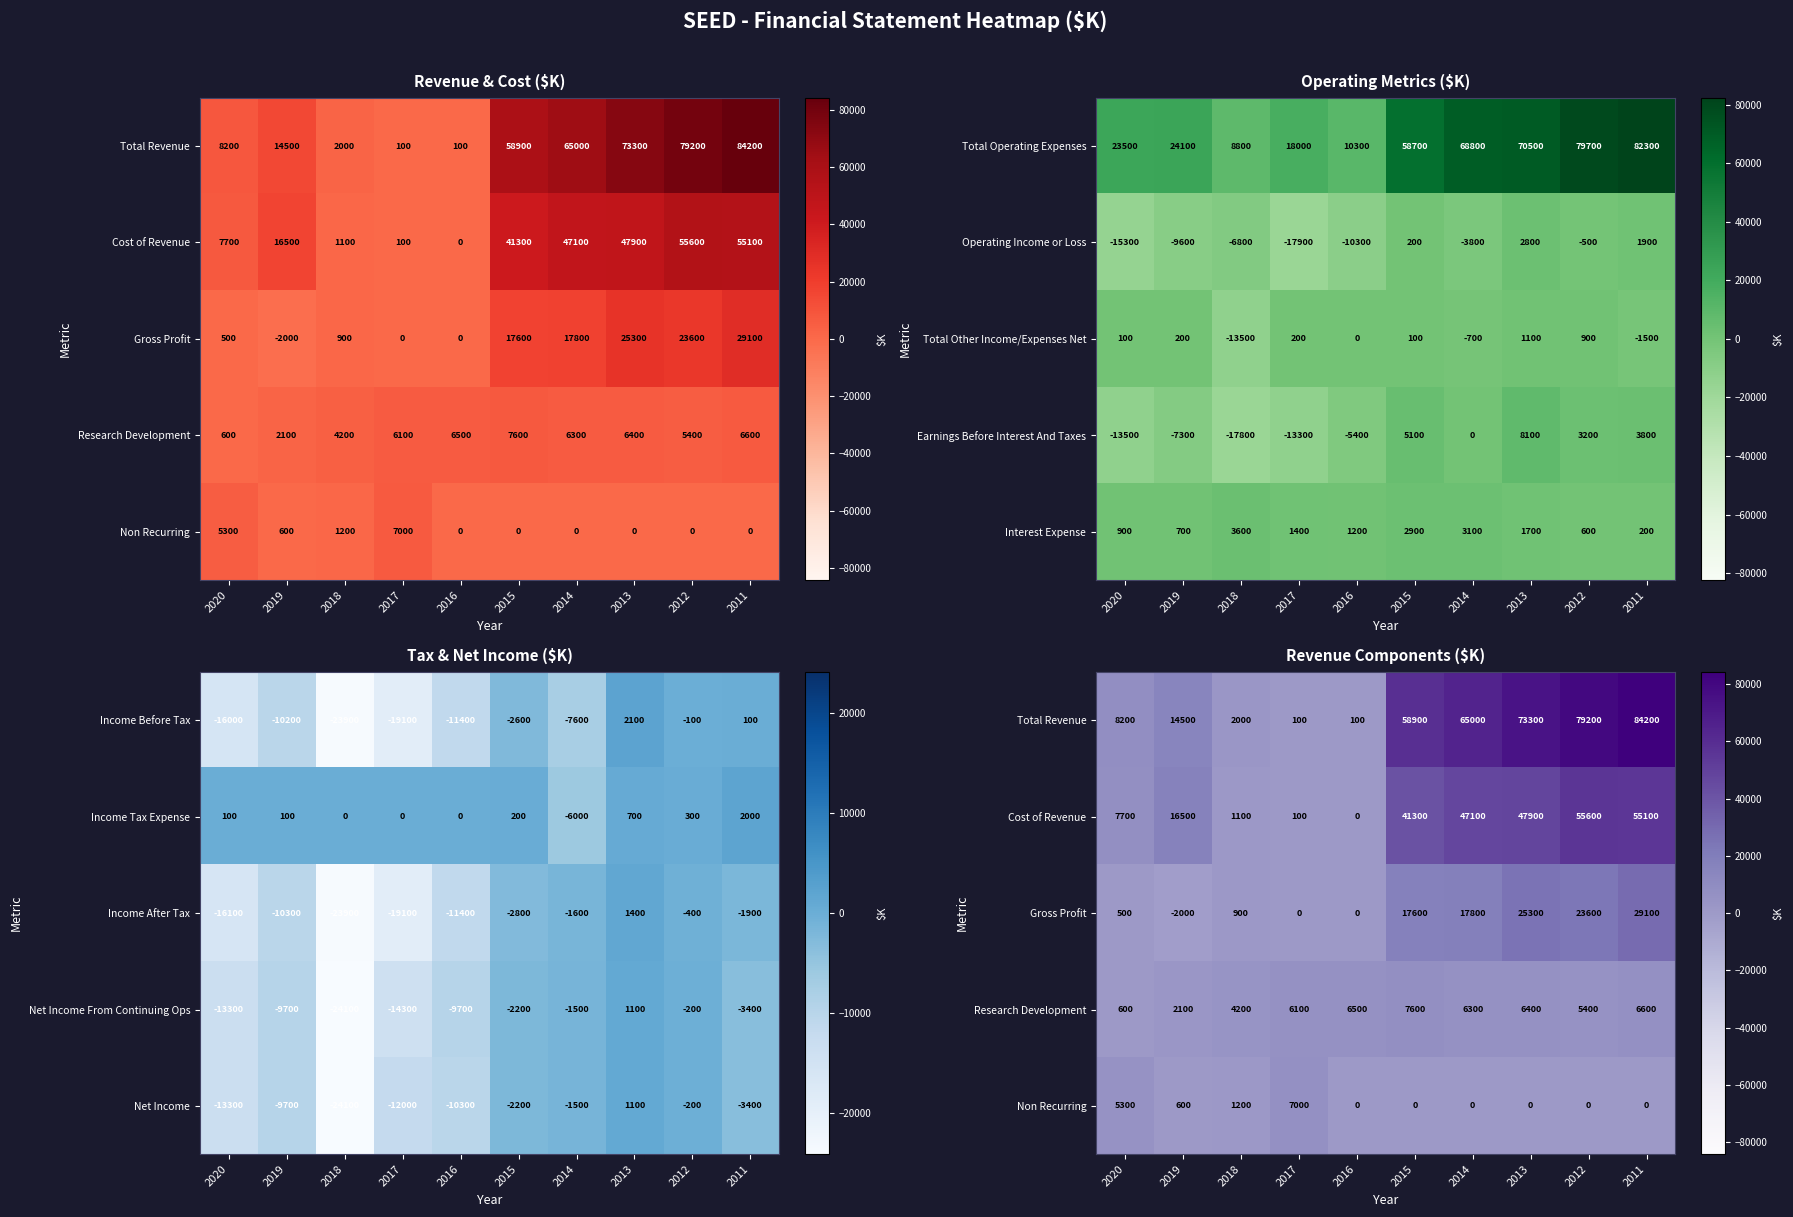

Where is Total Operating Expenses nearest to the value 45550?

2015